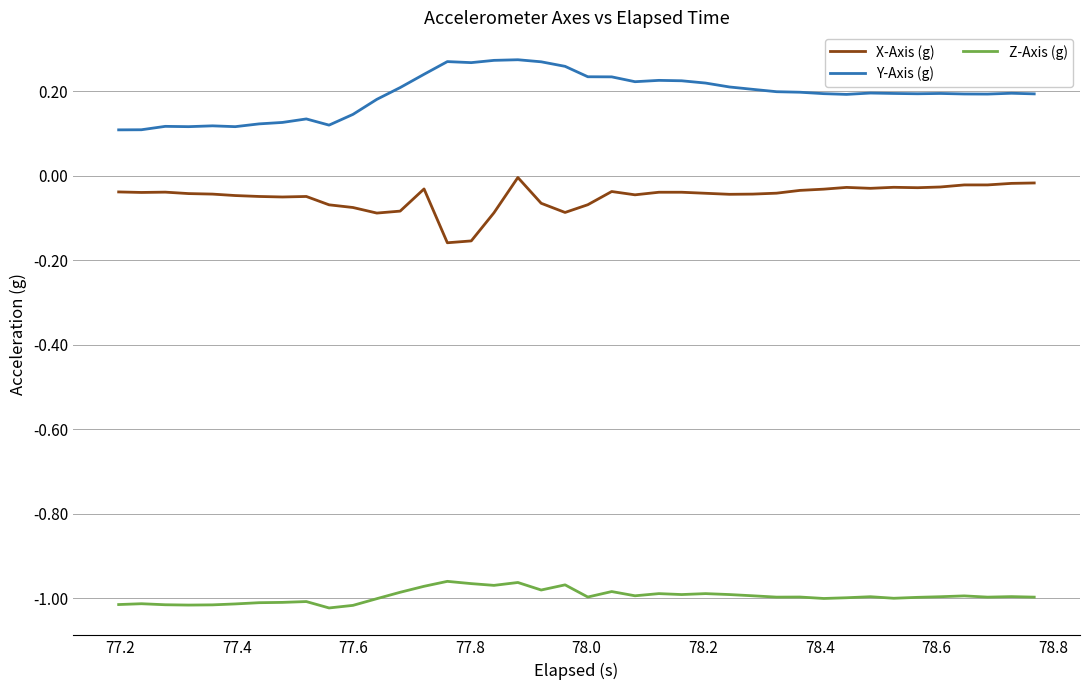

True or false: Y-Axis (g) and Z-Axis (g) intersect in this chart.

False